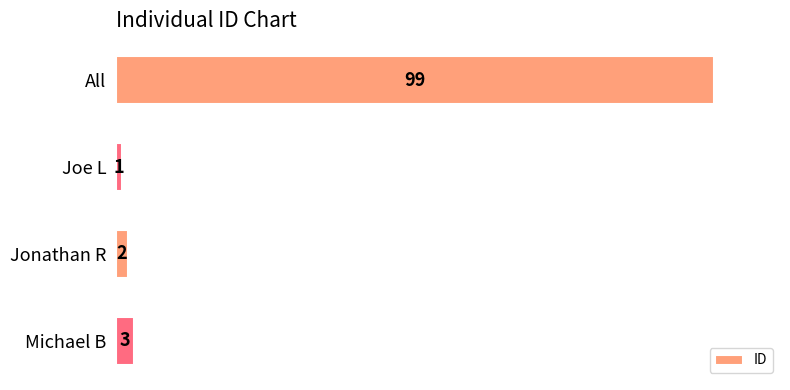

What is the average value?

26